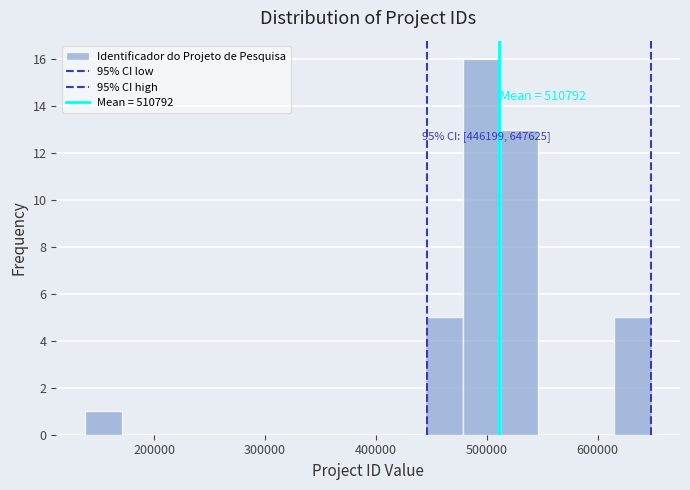

Around what value on the x-axis is the tallest bar? Give the approximate position of its centre, as read against the axis.

500000